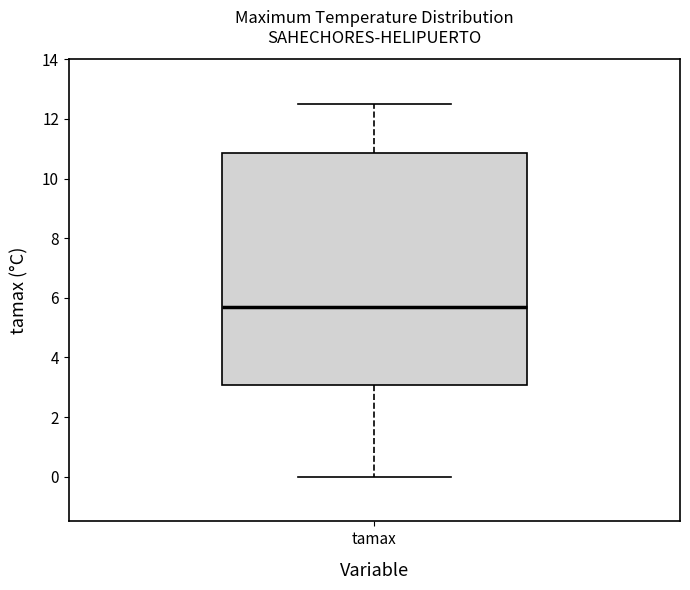

Where is the upper edge of the box for tamax on the y-axis? The values are not printed on the chart, so give them approximately, as read against the axis.

10.8